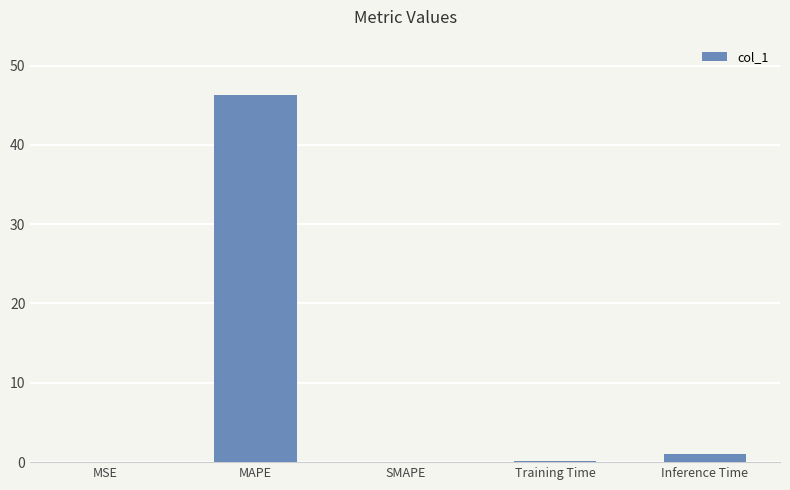

What is the sum of all values?

47.4